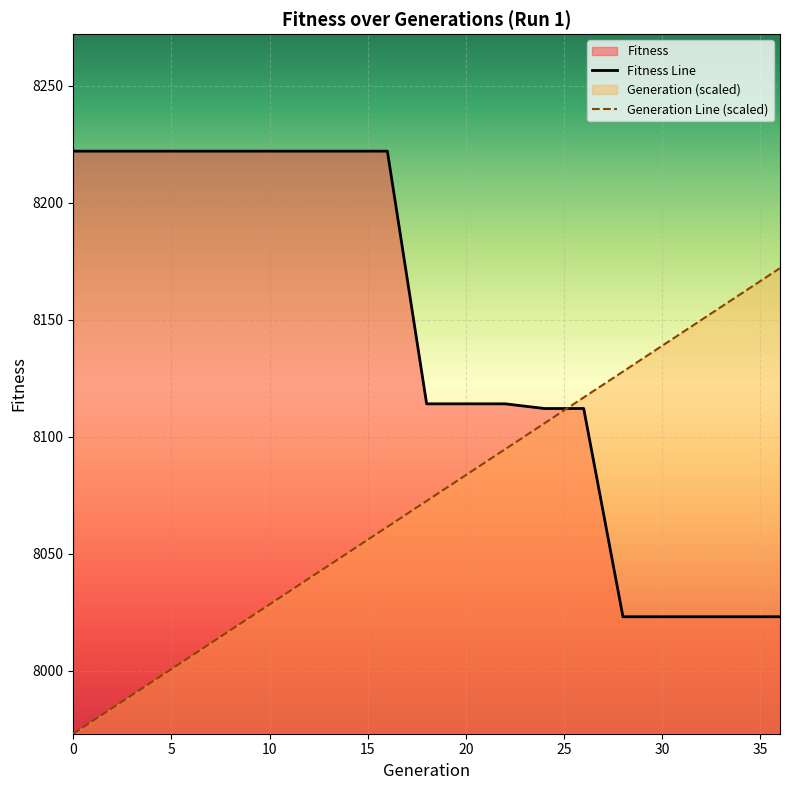

The value of Generation at 10 is 8028.3. True or false?

True